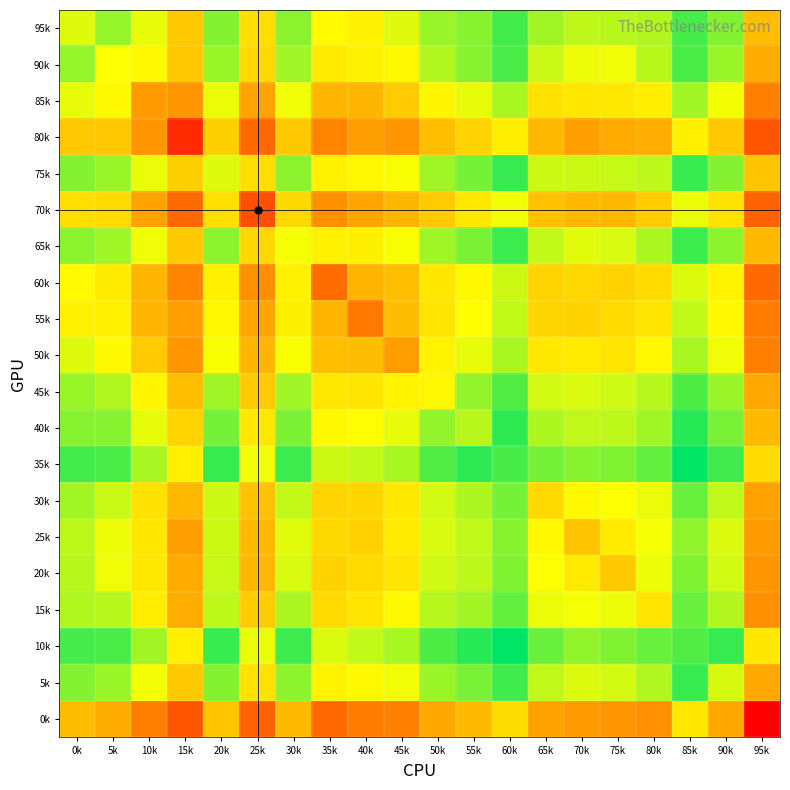

How many categories are shown in the chart?

20